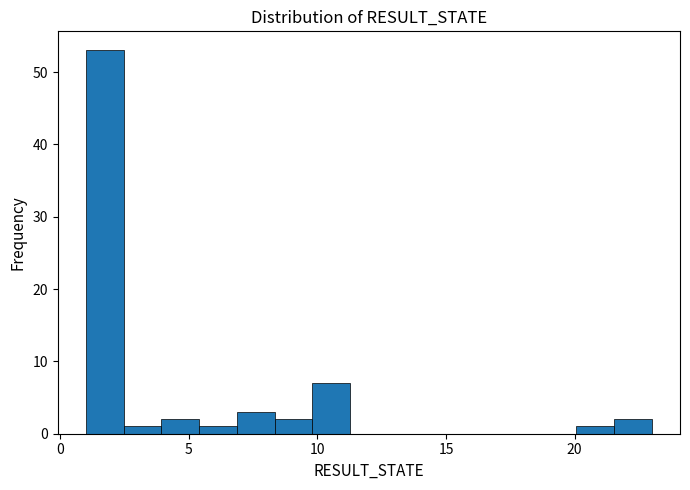

Around what value on the x-axis is the tallest bar? Give the approximate position of its centre, as read against the axis.

1.5